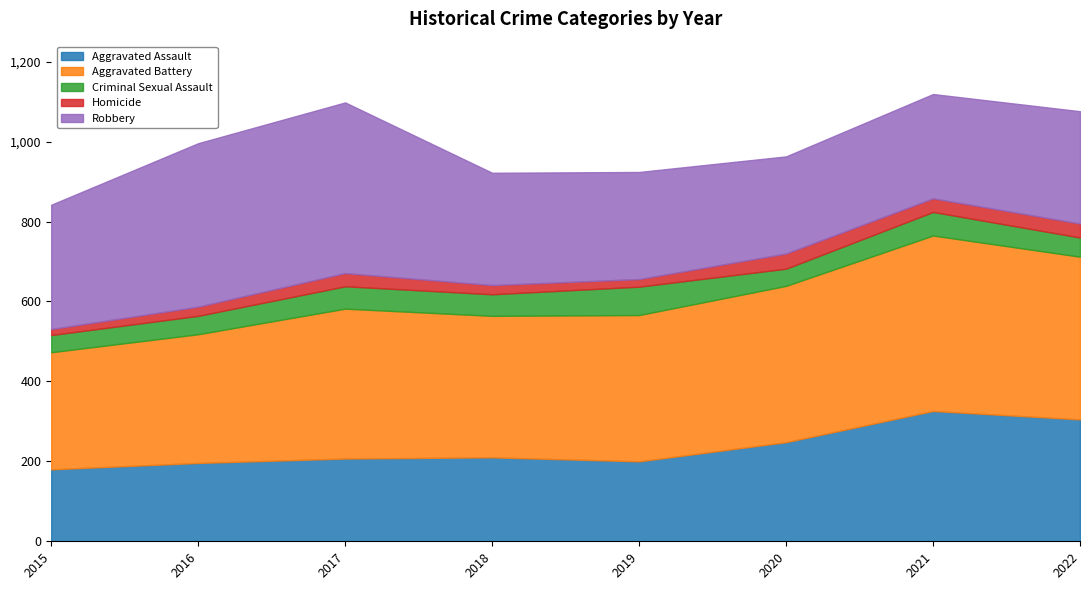

What is the difference between the highest and lowest values at 2015?

296